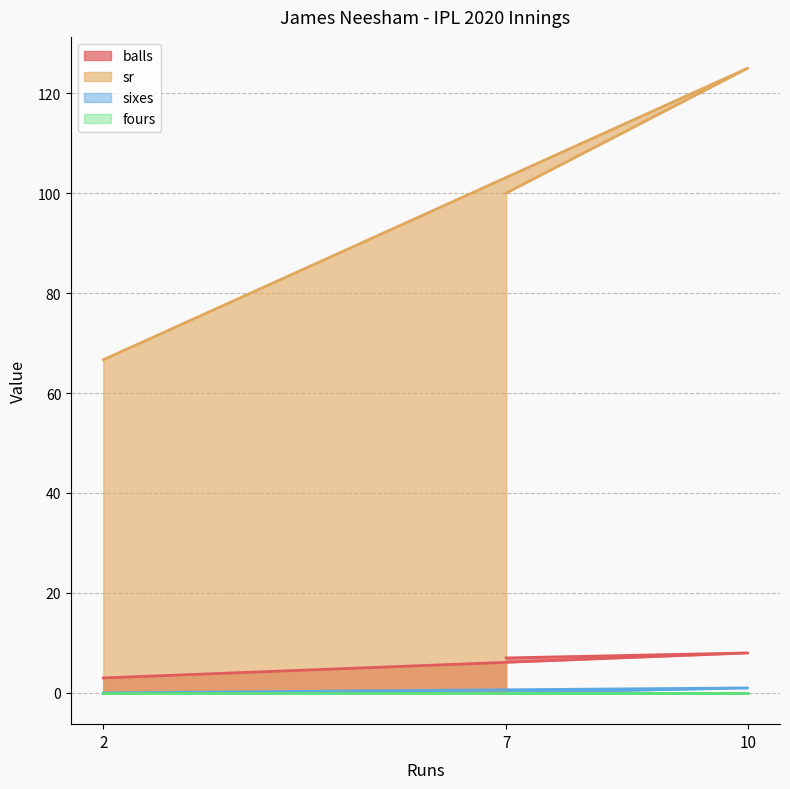

Which has a higher value, 2 or 7?

7